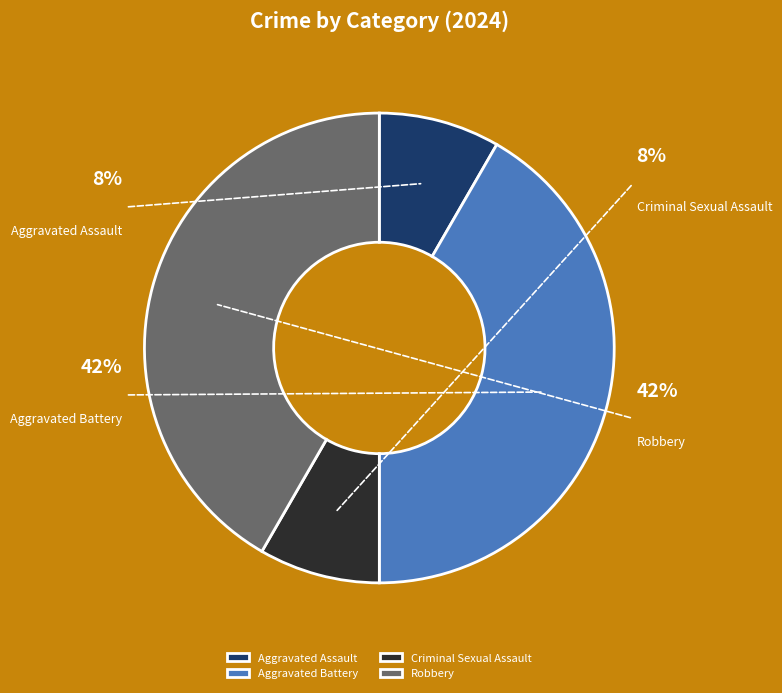

Does Aggravated Assault account for over 50% of the chart?

No